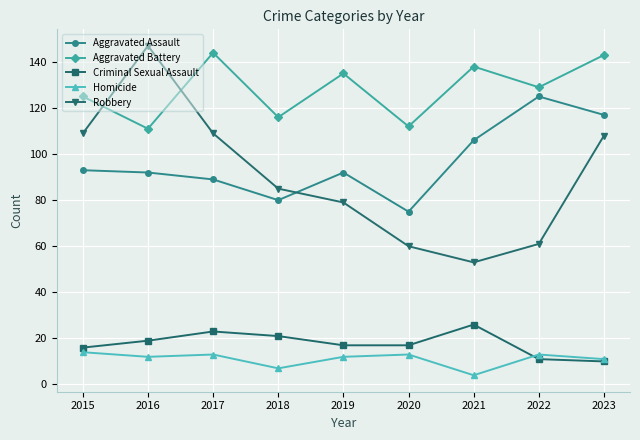

What is the difference between the second highest and minimum values in the Aggravated Assault series?

42